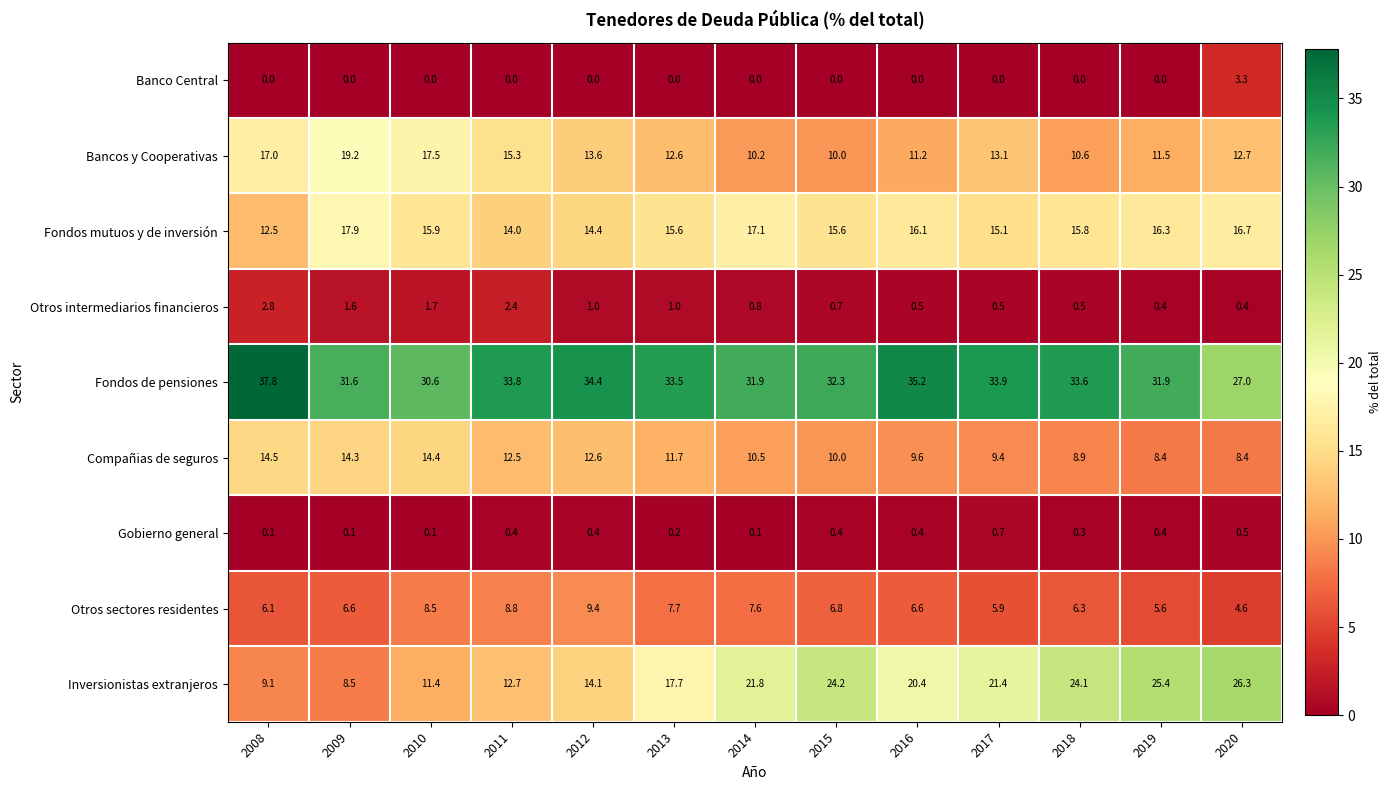

What is the sum of all Otros intermediarios financieros values?

14.3